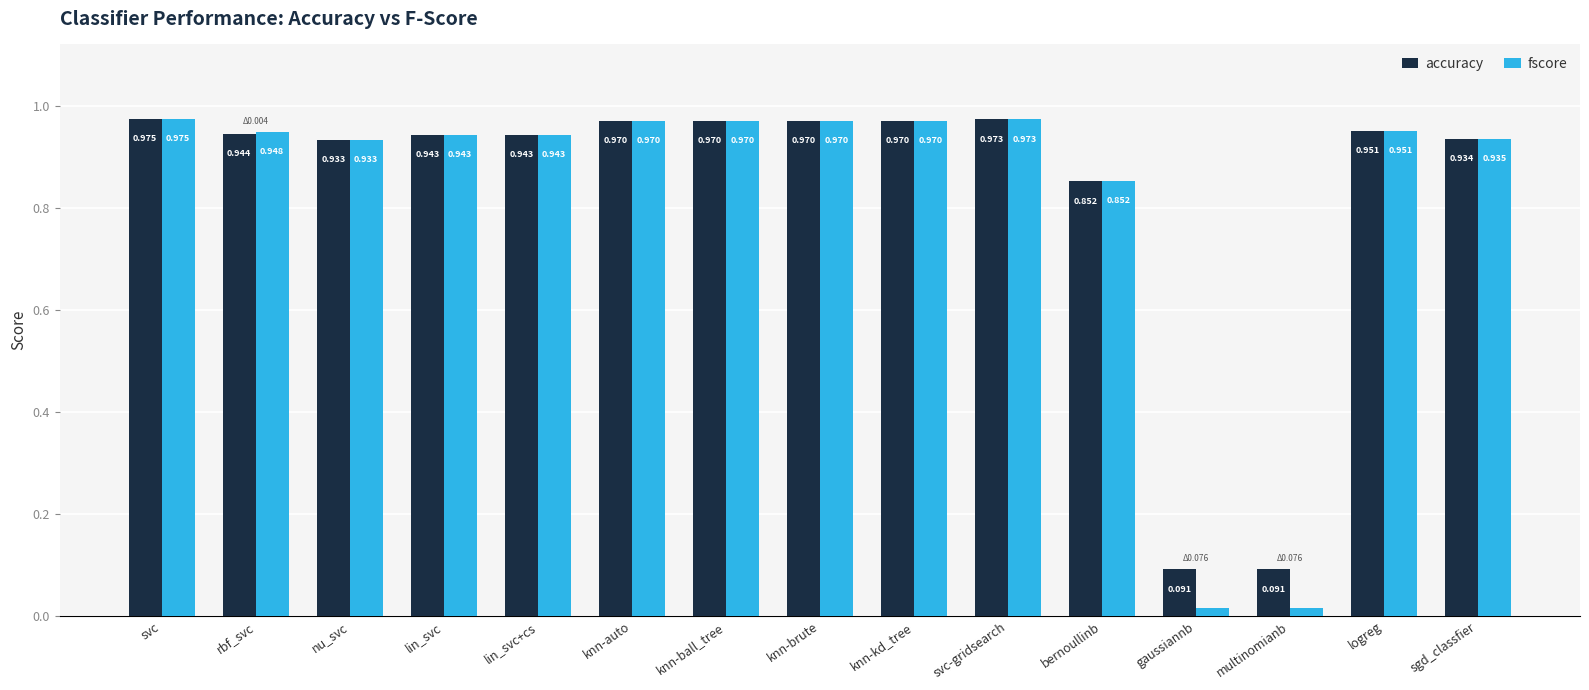

True or false: accuracy has a value of 1.4 at knn-auto.

False